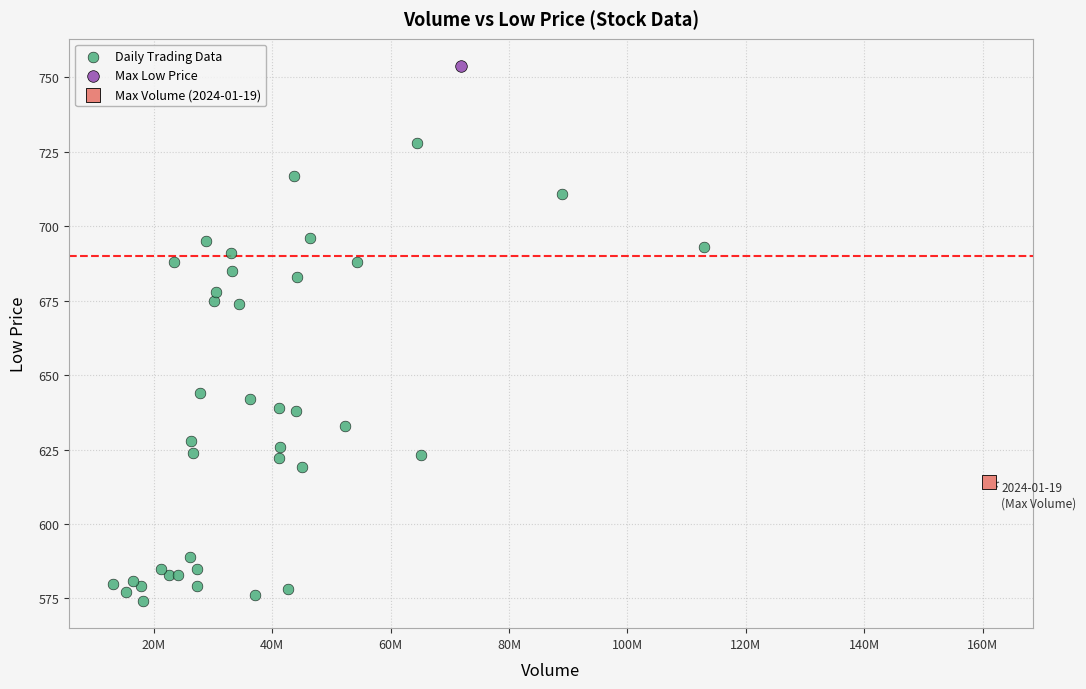

What are all the series names shown in the legend?

Daily Trading Data, Max Low Price, Max Volume (2024-01-19)